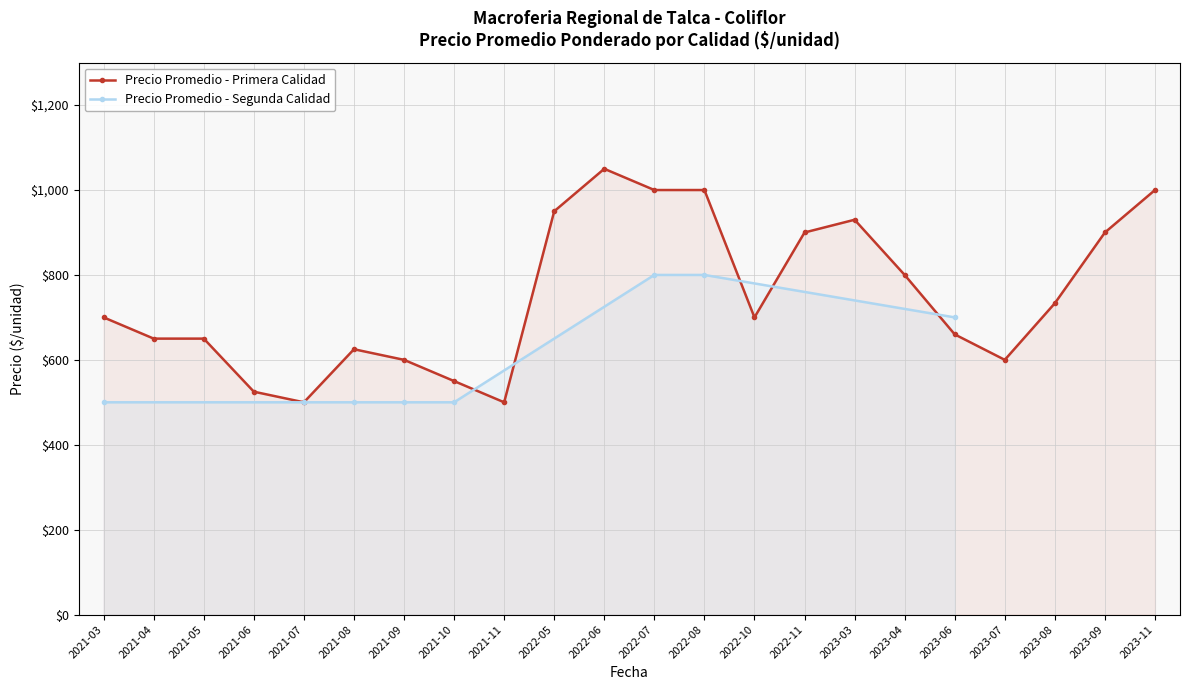

What is the value of the Precio Promedio - Primera Calidad point at the 12th from the left?

1000.0